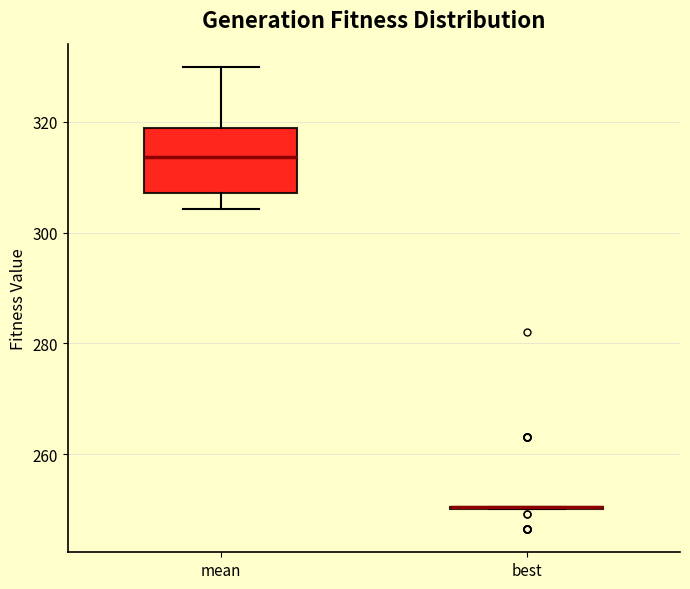

Reading left to right, read every box against the y-axis: the position of its median line, the range the box covers, and the ends of its whiskers. The values are not printed on the chart, so give them approximately, as read against the axis.

mean: median 314, box 308 to 318, whiskers 304 to 330
best: box collapsed to a line at 250, whiskers 250 to 250